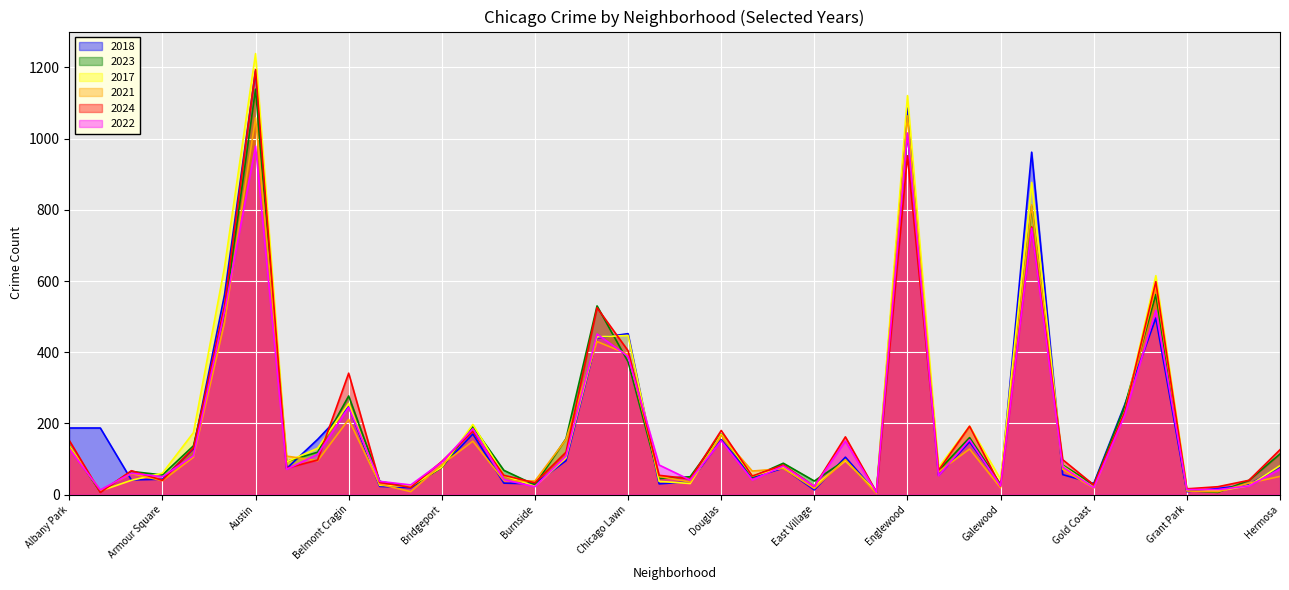

True or false: 2023 has a value of 3 at Greektown.

False